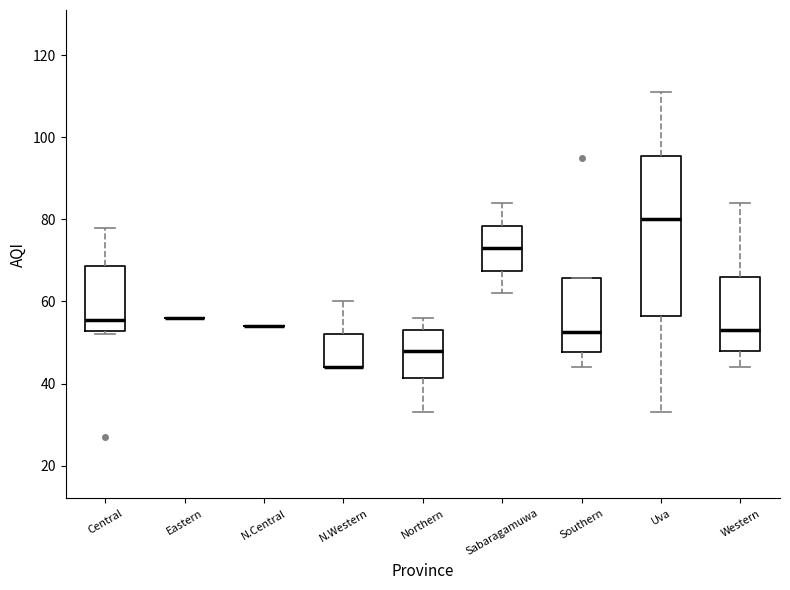

Where is the lower edge of the box for N.Western on the y-axis? The values are not printed on the chart, so give them approximately, as read against the axis.

44